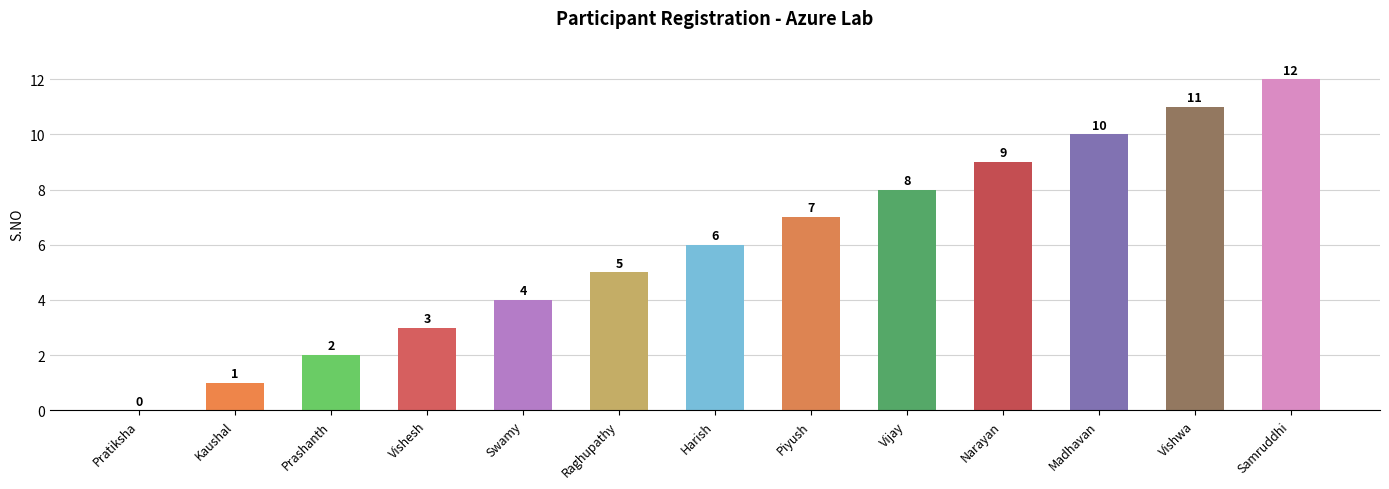

What is the greatest value displayed?

12